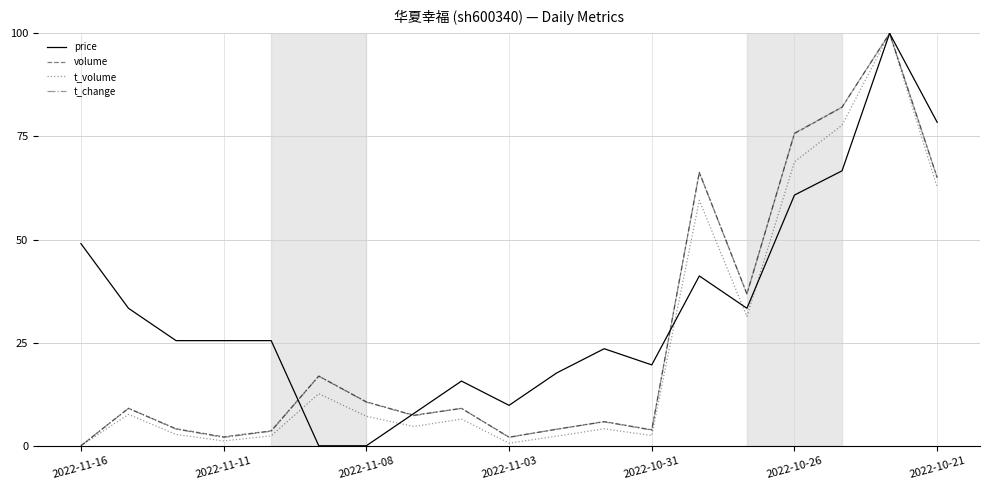

Which series has the largest total across all categories?

price